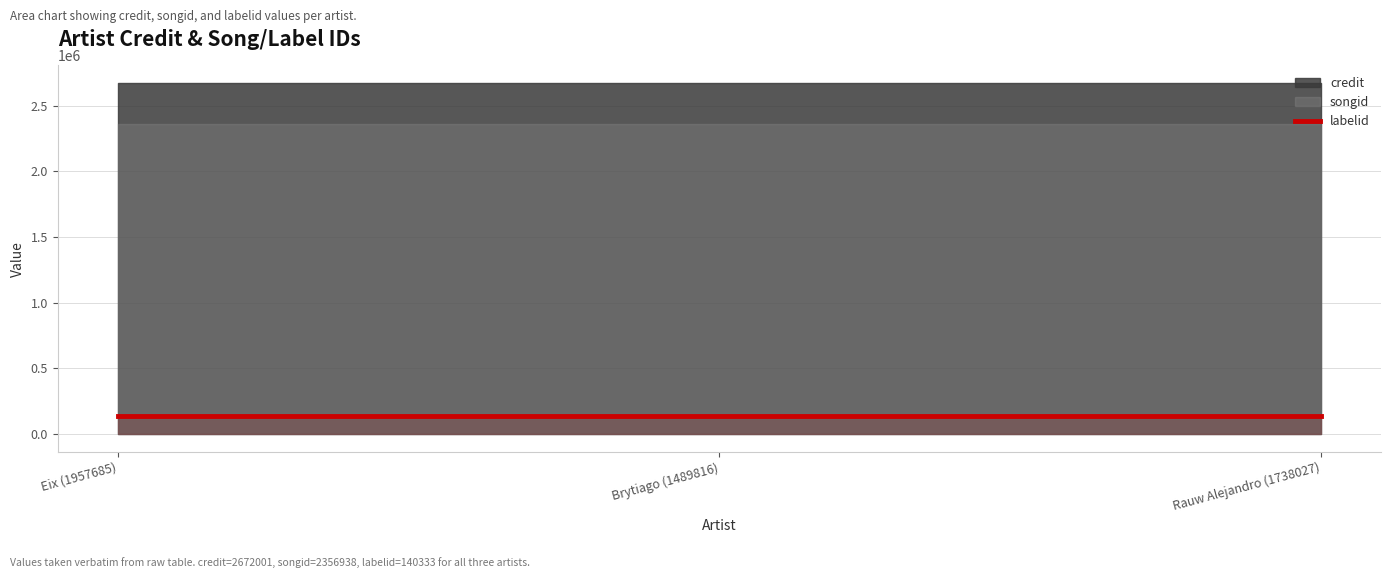

Is it true that songid equals 2356938 at Eix (1957685)?

True